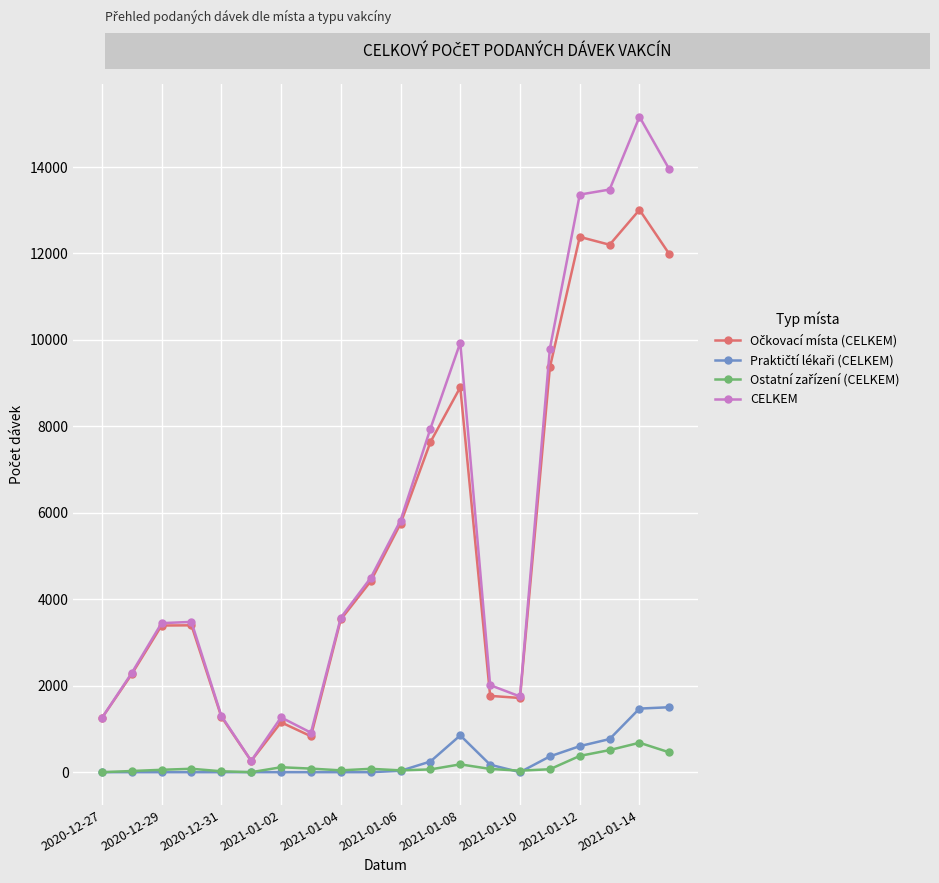

Which series has the widest spread of values?

CELKEM